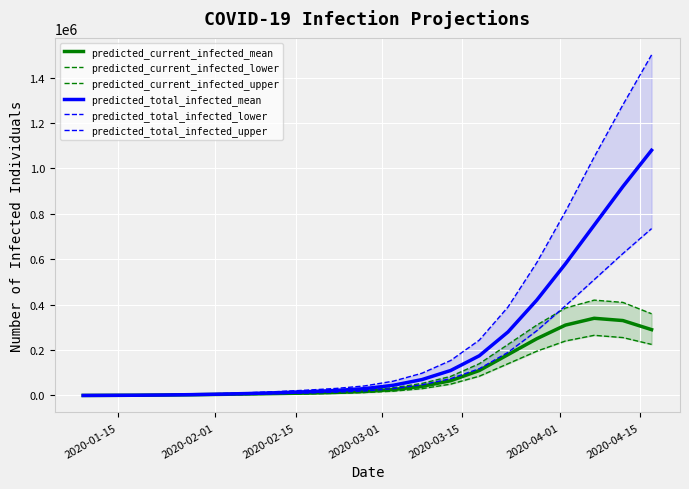

What are all the series names shown in the legend?

predicted_current_infected_mean, predicted_current_infected_lower, predicted_current_infected_upper, predicted_total_infected_mean, predicted_total_infected_lower, predicted_total_infected_upper